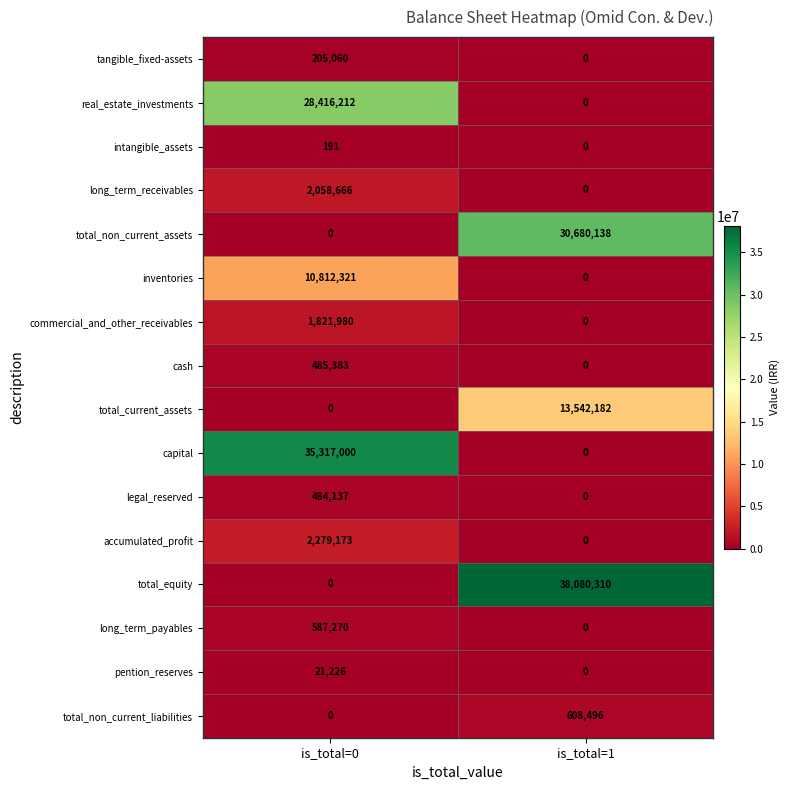

The value of long_term_receivables at is_total=1 is 0. True or false?

True